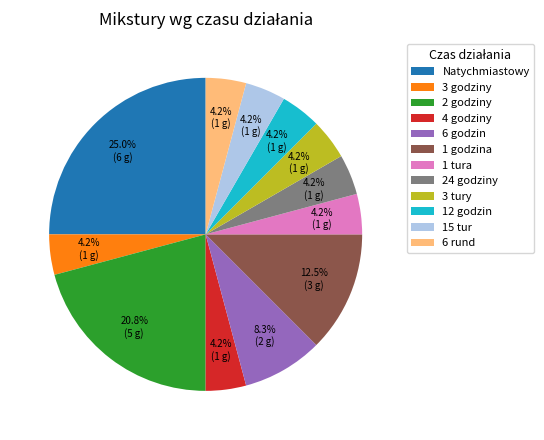

Does any single category account for the majority?

No